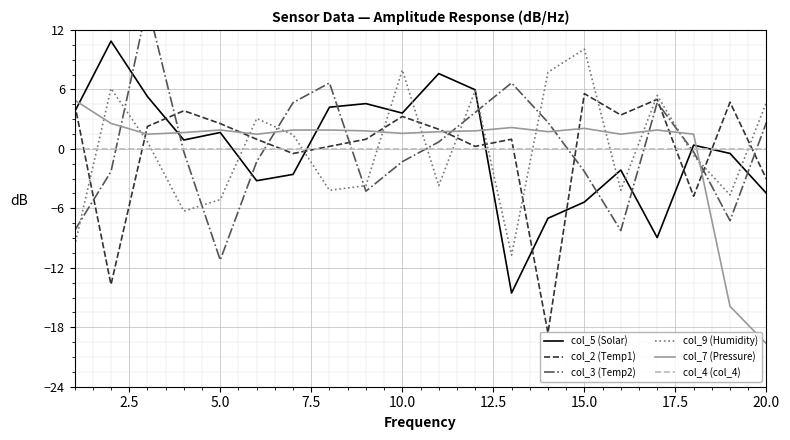

What is the minimum value for col_9 (Humidity)?

-10.7